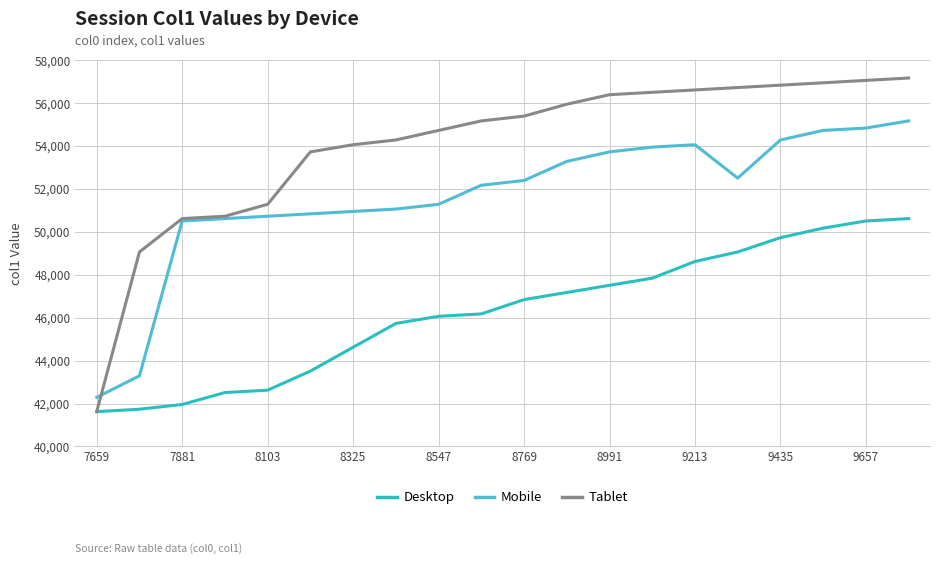

List the series in order of their peak value, lowest first.

Desktop, Mobile, Tablet